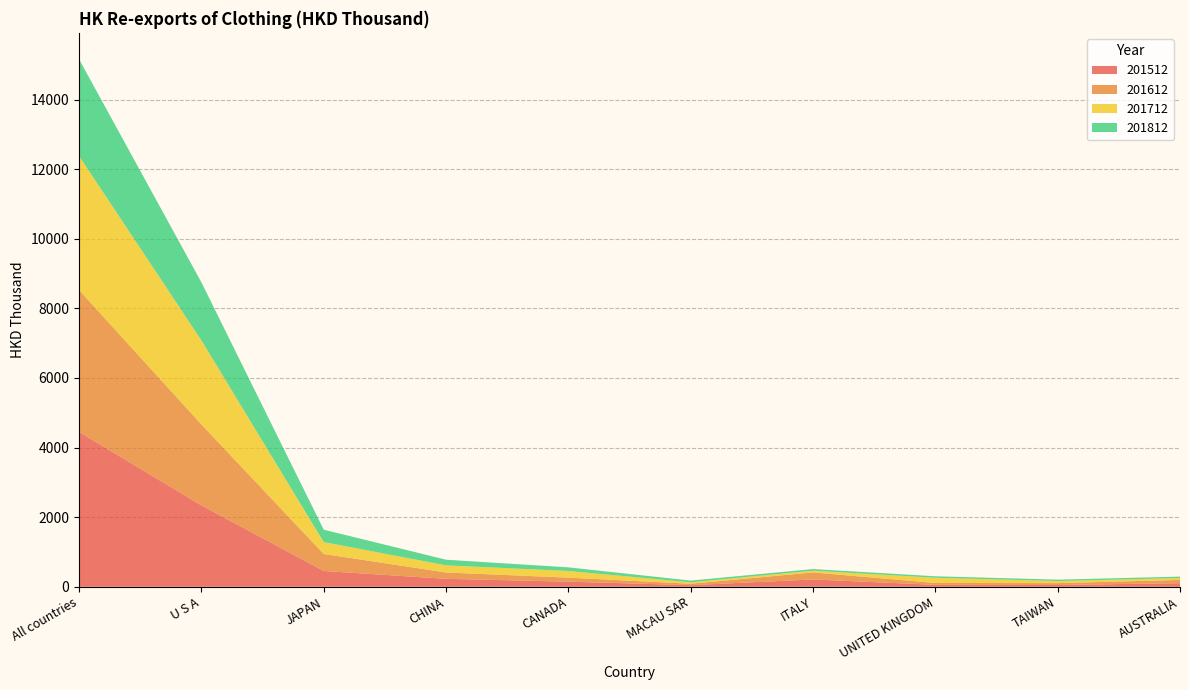

Reading left to right, what are all the values shown in this chart?

201512: All countries=4450.6	U S A=2339.9	JAPAN=454.7	CHINA=228.9	CANADA=147.2	MACAU SAR=46.5	ITALY=210.4	UNITED KINGDOM=56.4	TAIWAN=51.1	AUSTRALIA=103.6
201612: All countries=4077.5	U S A=2325.5	JAPAN=488.8	CHINA=182.1	CANADA=114.7	MACAU SAR=41.0	ITALY=201.5	UNITED KINGDOM=53.3	TAIWAN=53.4	AUSTRALIA=94.0
201712: All countries=3853.5	U S A=2417.0	JAPAN=340.1	CHINA=204.9	CANADA=192.3	MACAU SAR=41.9	ITALY=49.5	UNITED KINGDOM=149.5	TAIWAN=60.6	AUSTRALIA=55.2
201812: All countries=2779.4	U S A=1666.9	JAPAN=357.4	CHINA=161.9	CANADA=104.0	MACAU SAR=48.3	ITALY=47.7	UNITED KINGDOM=42.4	TAIWAN=40.0	AUSTRALIA=38.7